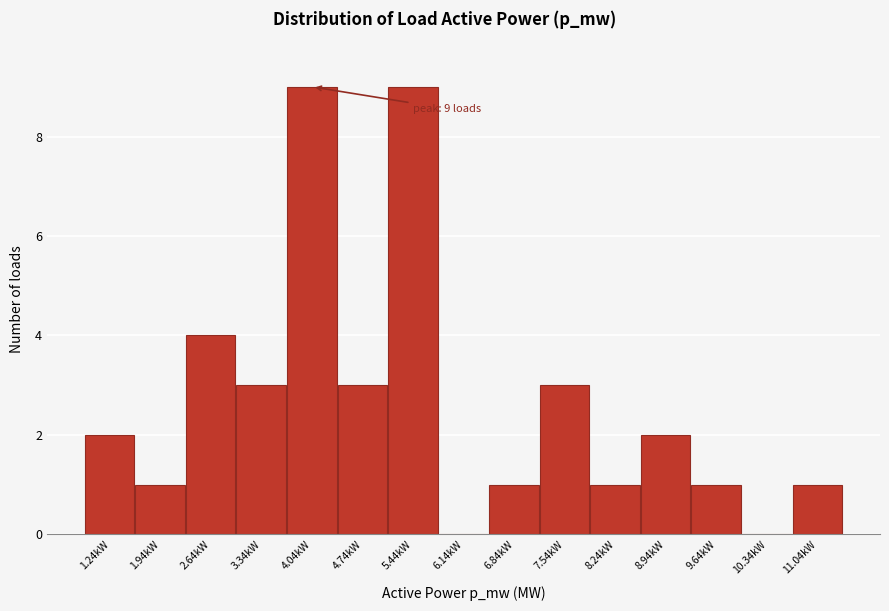

Reading left to right, transcribe all the data shown in this chart.

1.24kW=2	1.94kW=1	2.64kW=4	3.34kW=3	4.04kW=9	4.74kW=3	5.44kW=9	6.14kW=0	6.84kW=1	7.54kW=3	8.24kW=1	8.94kW=2	9.64kW=1	10.34kW=0	11.04kW=1